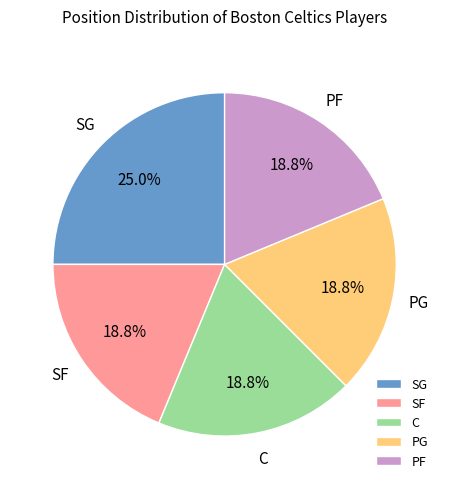

To the nearest percent, what is the combined percentage of SG and PG?

44%